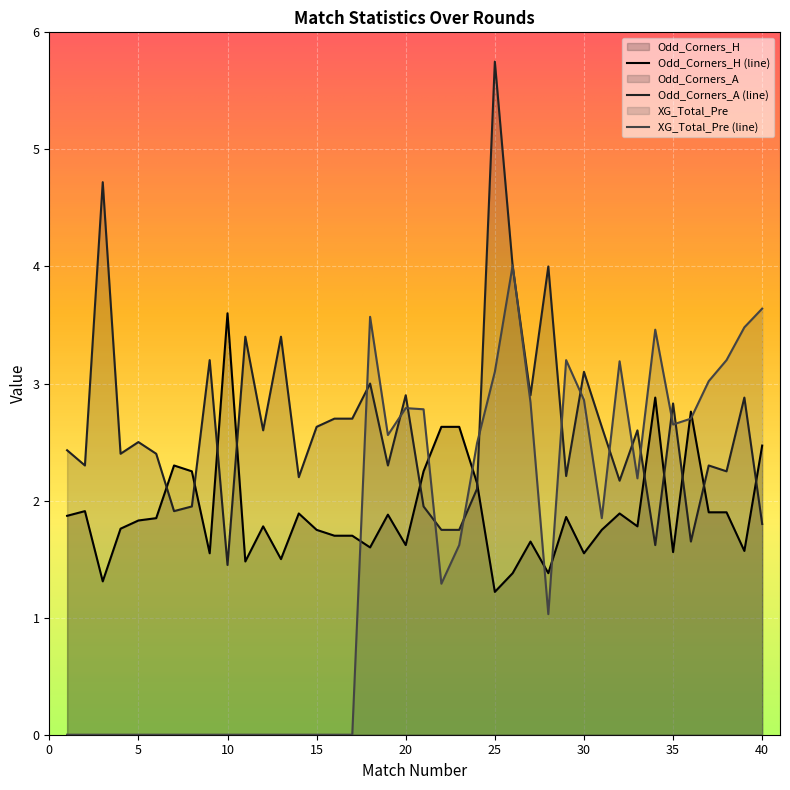

At 16, list the series in order from largest to smallest.

Odd_Corners_A, Odd_Corners_H, XG_Total_Pre